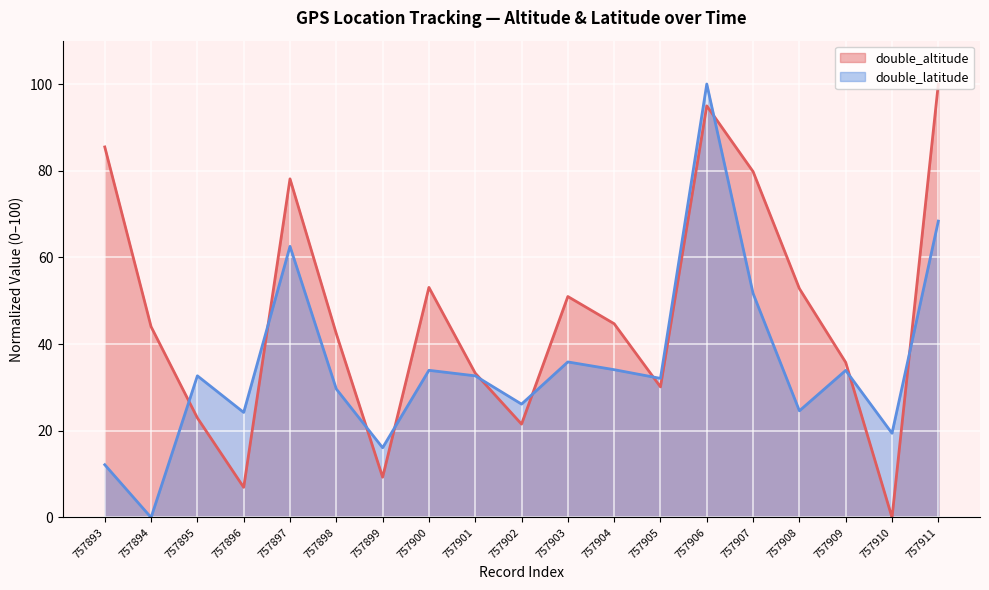

True or false: double_latitude and double_altitude cross at least once.

True